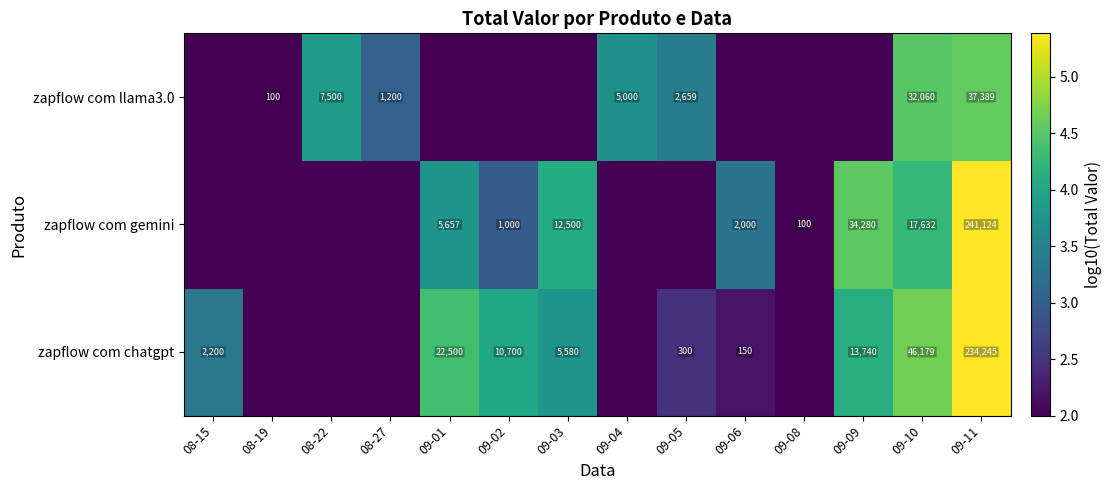

What is the spread (max minus min) of values at 09-11?

203735